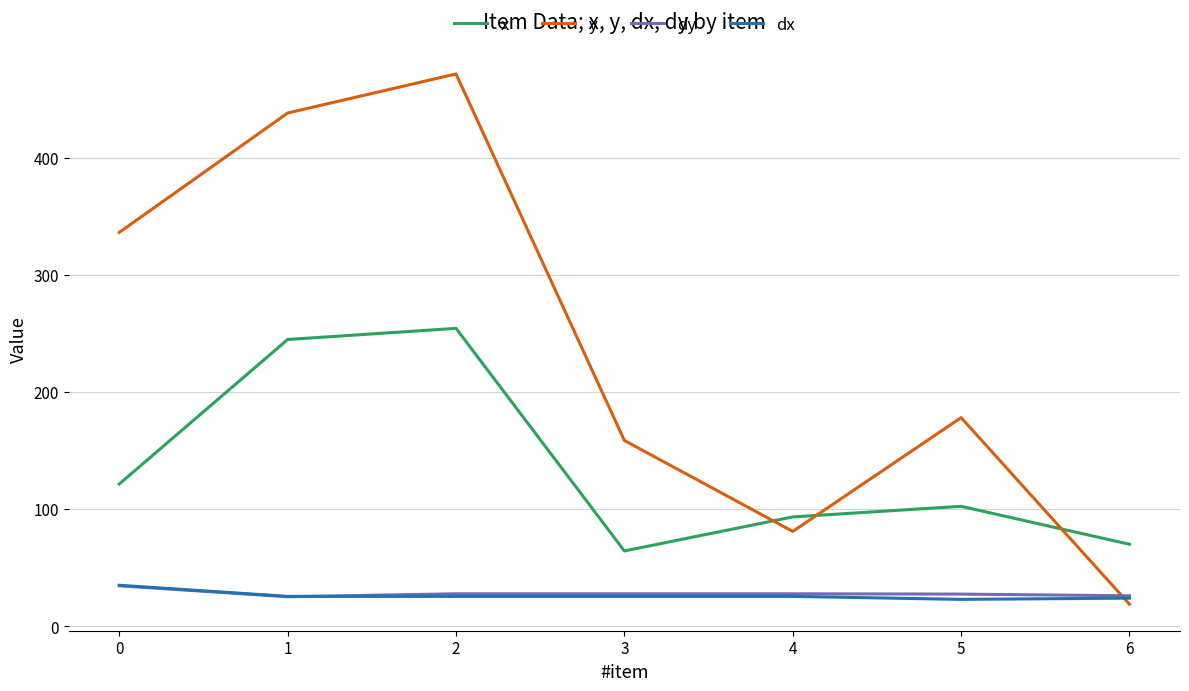

True or false: x has more than 1 points higher than both neighbors.

True